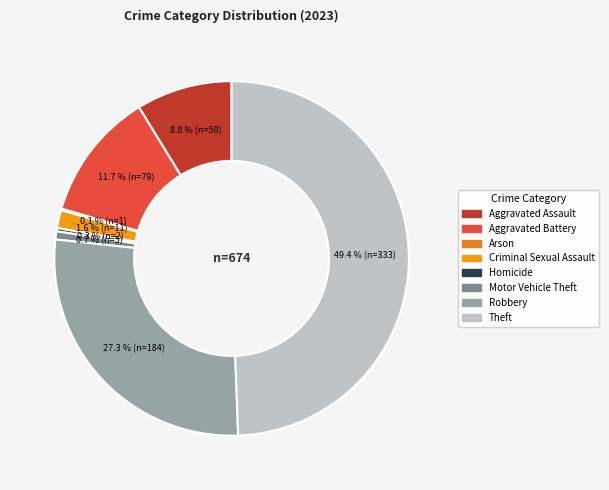

How many segments does this pie chart have?

8